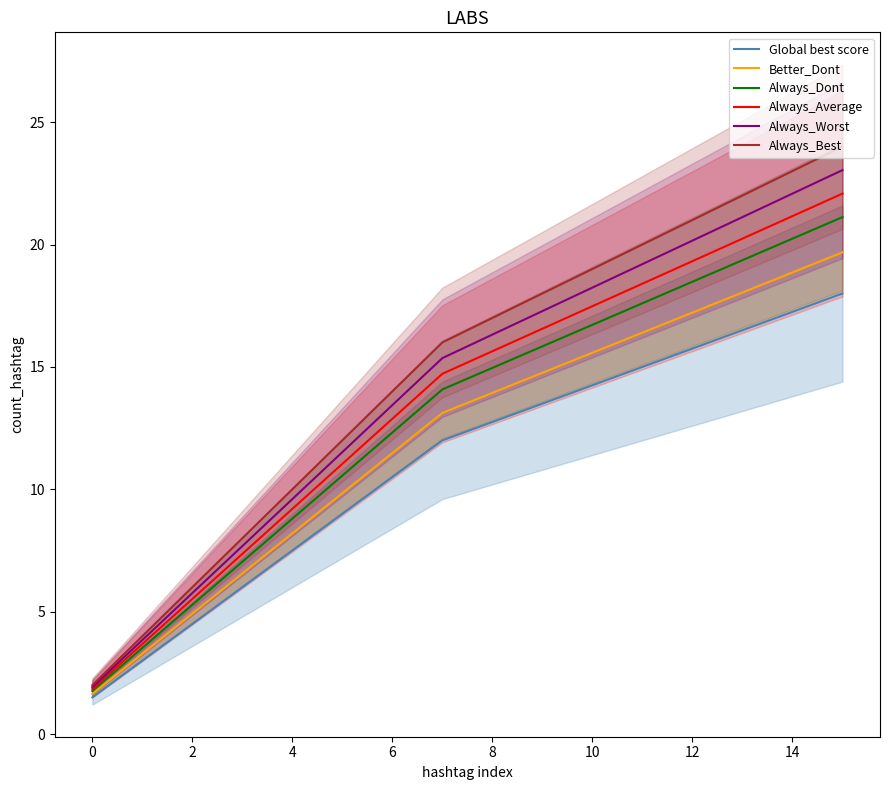

True or false: Always_Best has more than 1 interior local peaks.

False